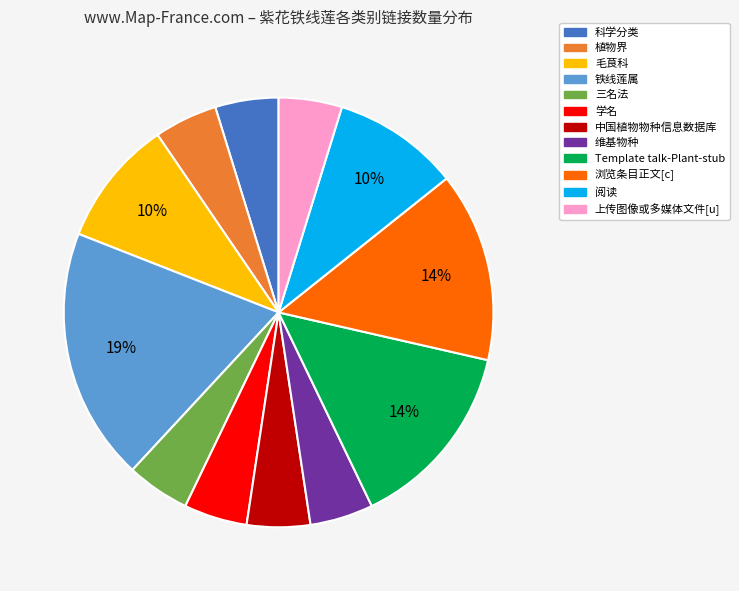

Combined, do 阅读 and 中国植物物种信息数据库 account for over 50%?

No